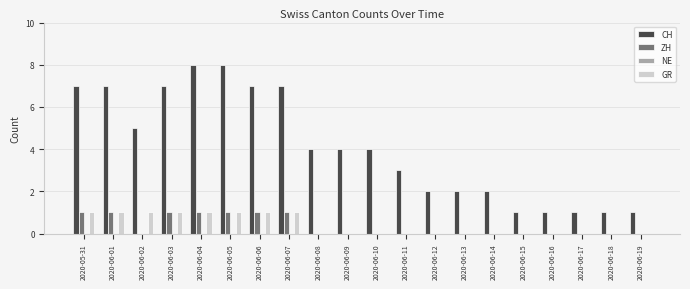

What is the total value across all series at 2020-06-11?

3